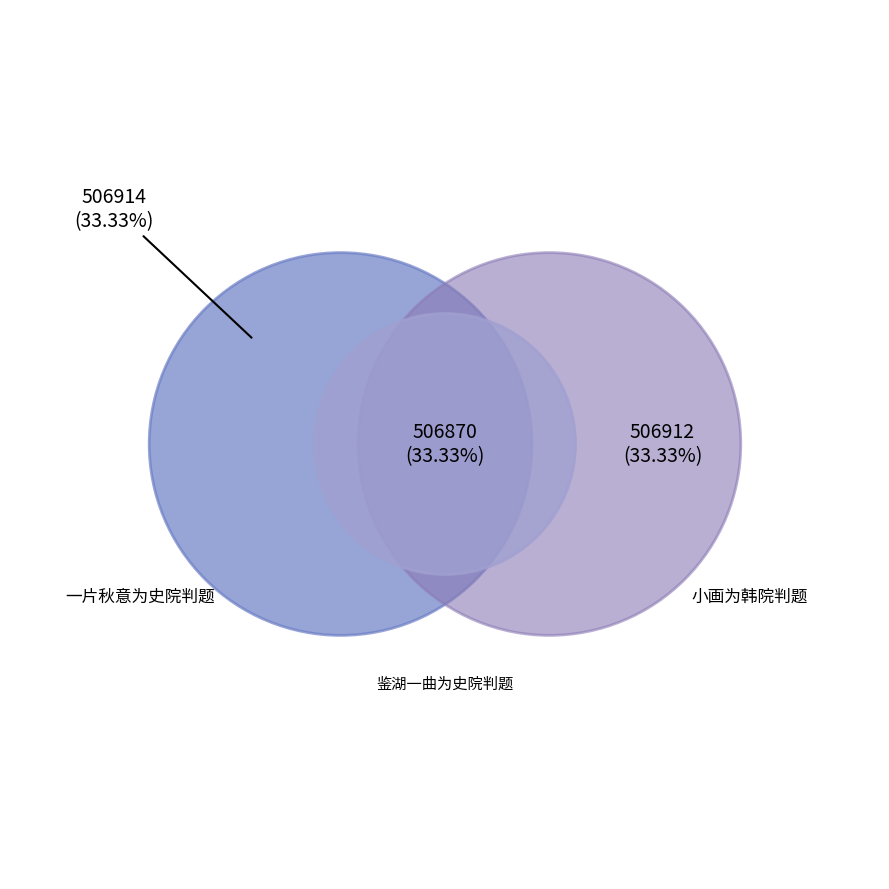

Is 小画为韩院判题 the majority of the pie?

No